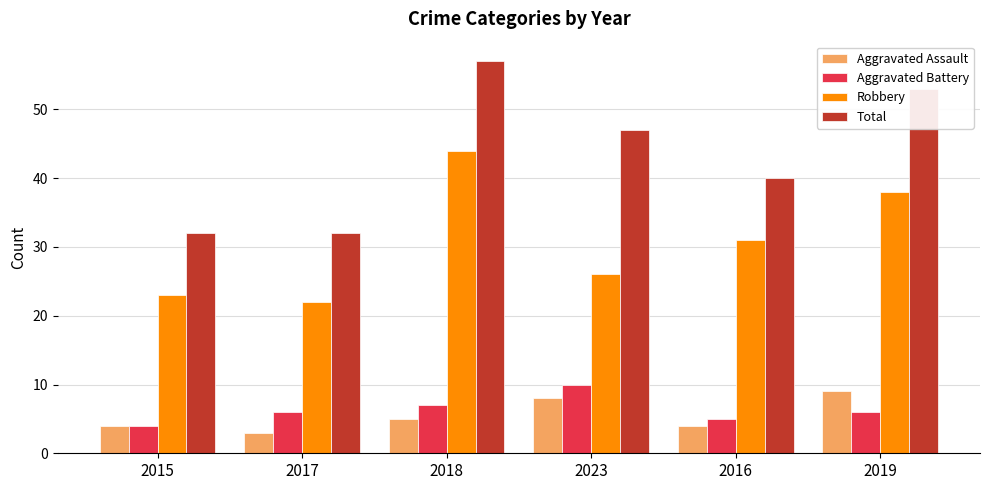

What is the approximate value of Total at 2023?

47